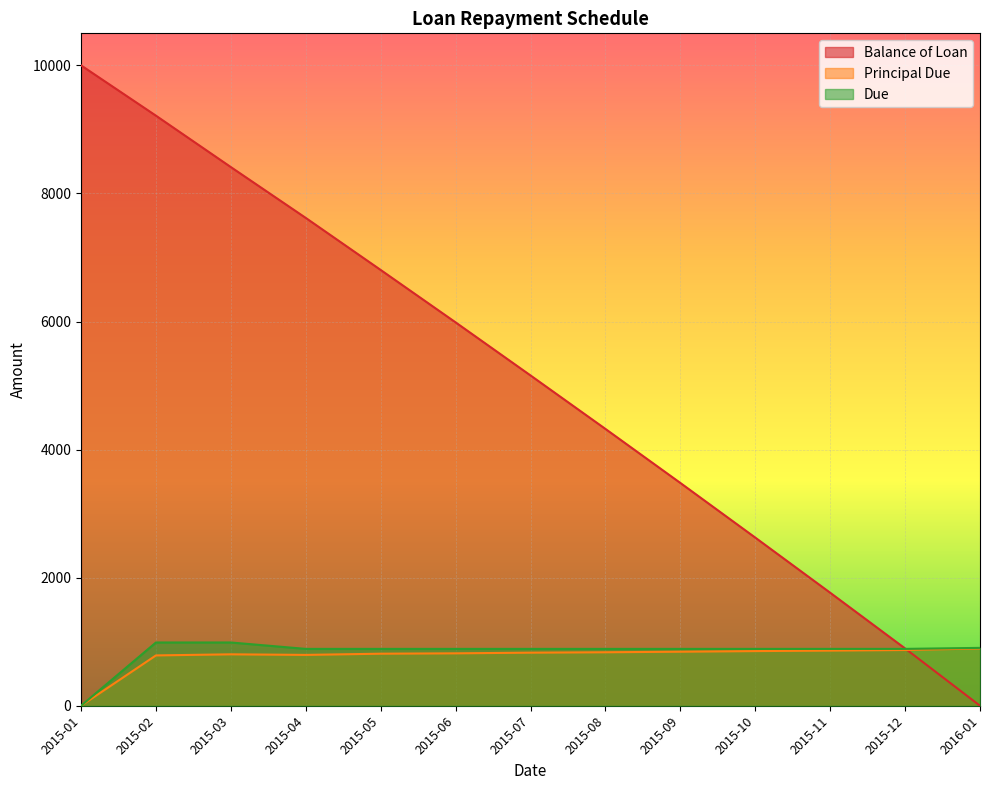

What is the average value of the Principal Due series?

769.2